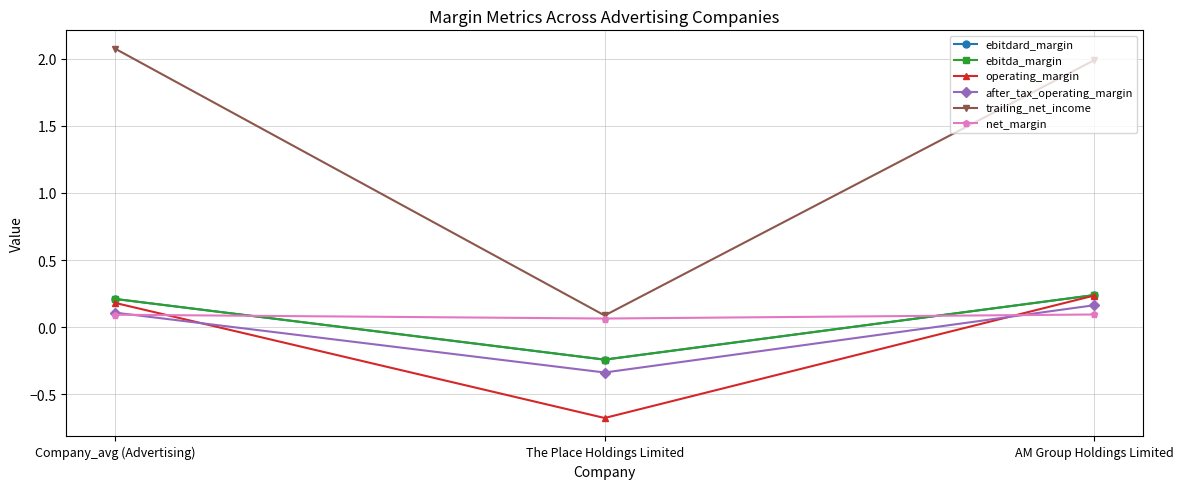

Is this an area chart (filled region under the line)?

No